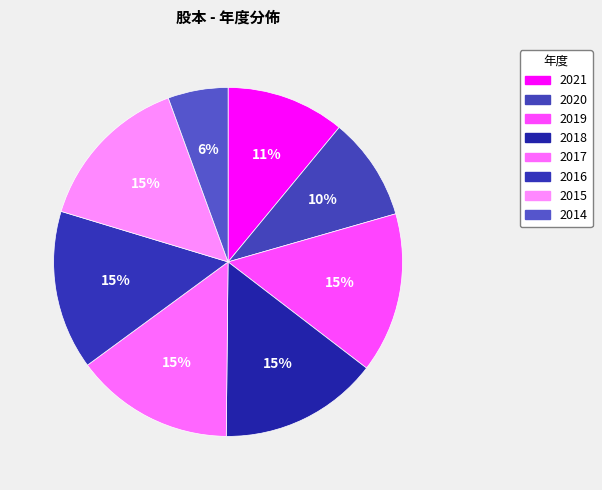

How many slices are in this pie chart?

8